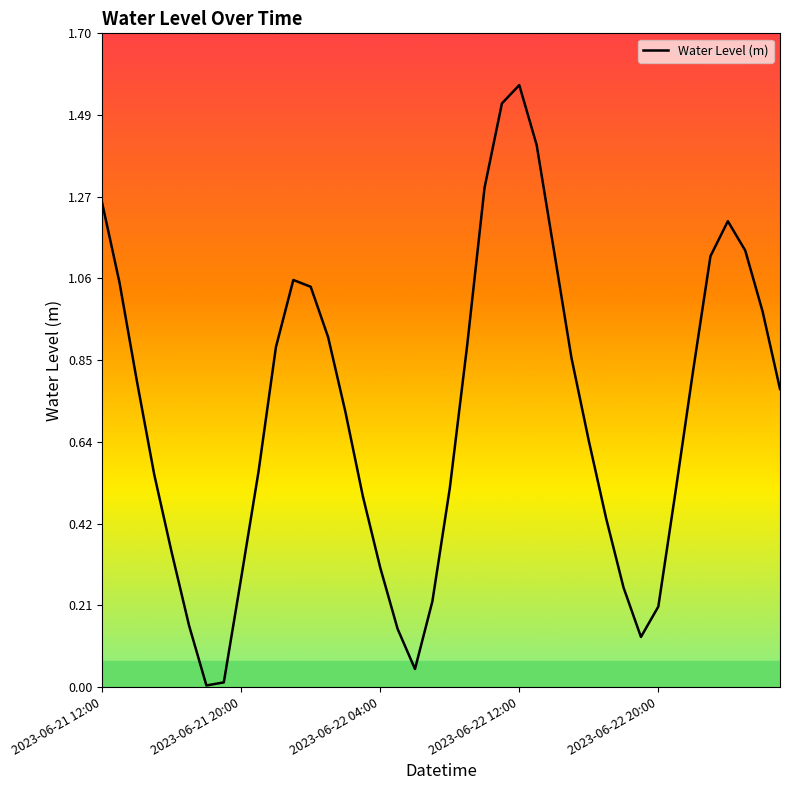

Is it true that the value at 2023-06-21 20:00 is 0.1?

False